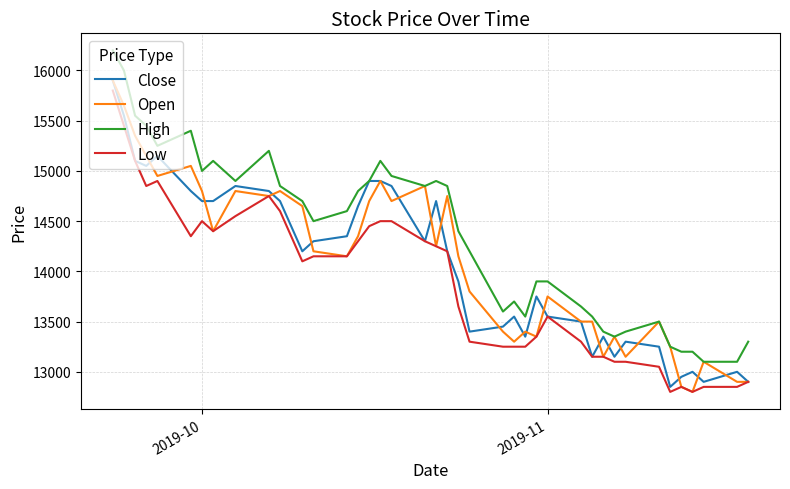

True or false: Low and High intersect in this chart.

False